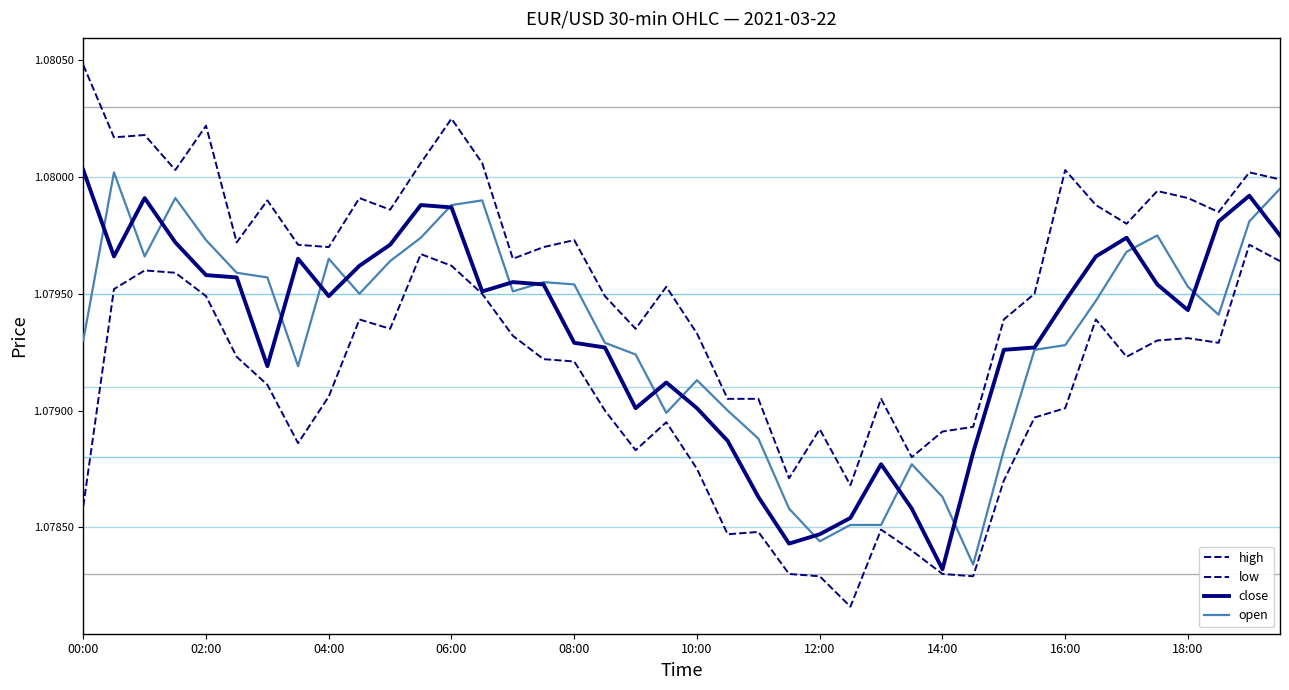

At how many categories does at least one series exceed 1?

40